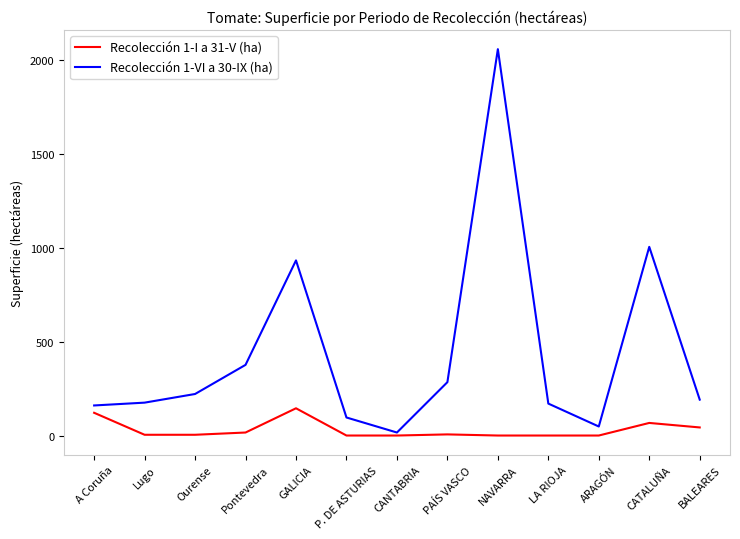

Rank the series by their average value, from highest to lowest.

Recolección 1-VI a 30-IX (ha), Recolección 1-I a 31-V (ha)